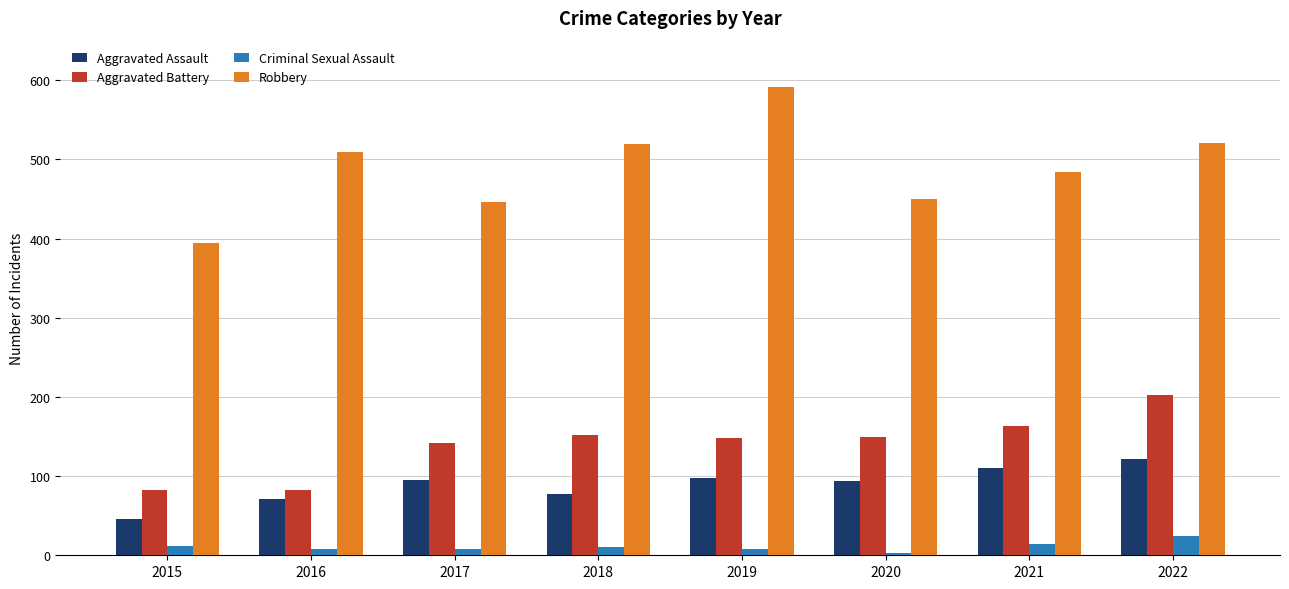

What is the difference between the second highest and minimum values in the Aggravated Battery series?

81